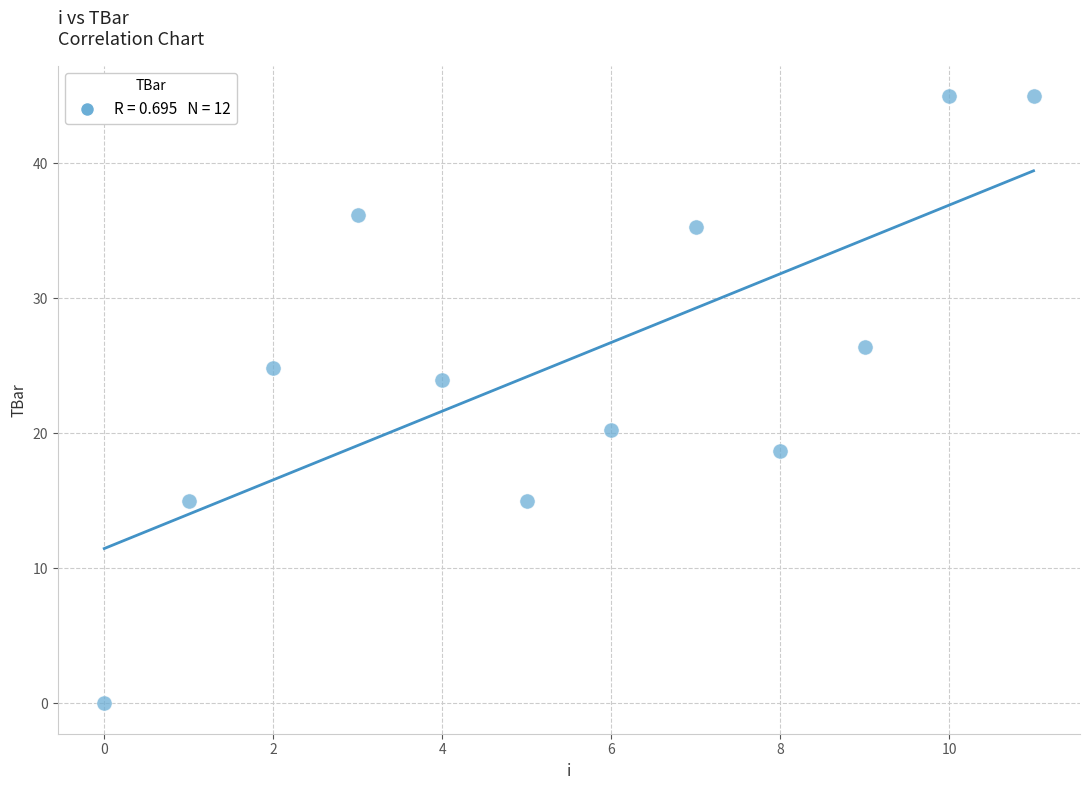

What is the range of Y values (max minus min)?

45.0